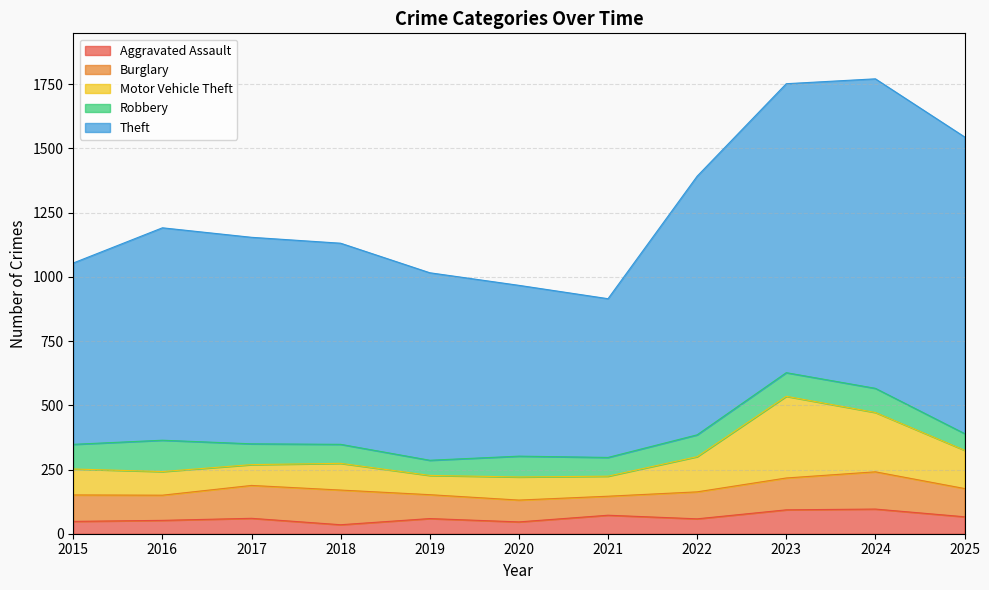

What is the total value across all series at 2017?

1154